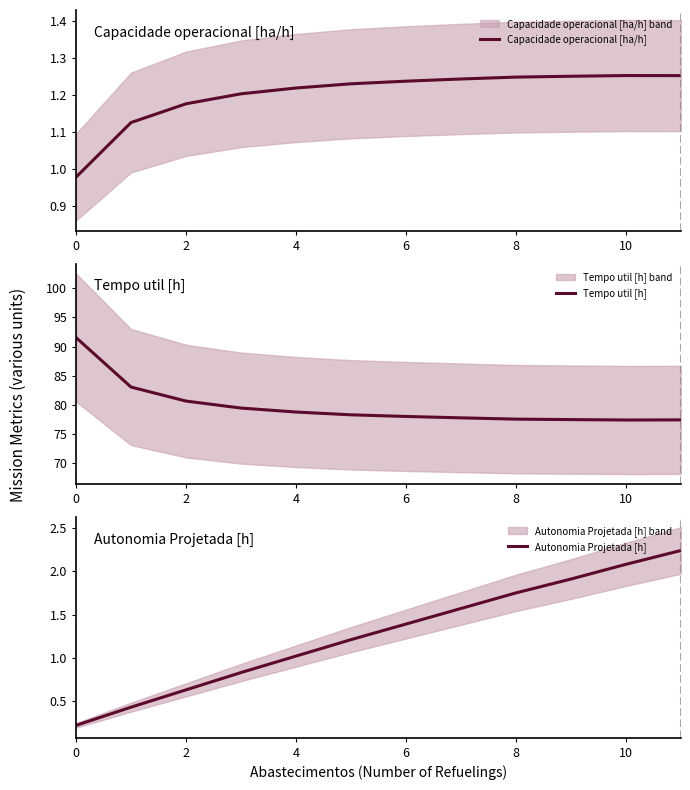

The value of Autonomia Projetada [h] at 11 is 3.9. True or false?

False